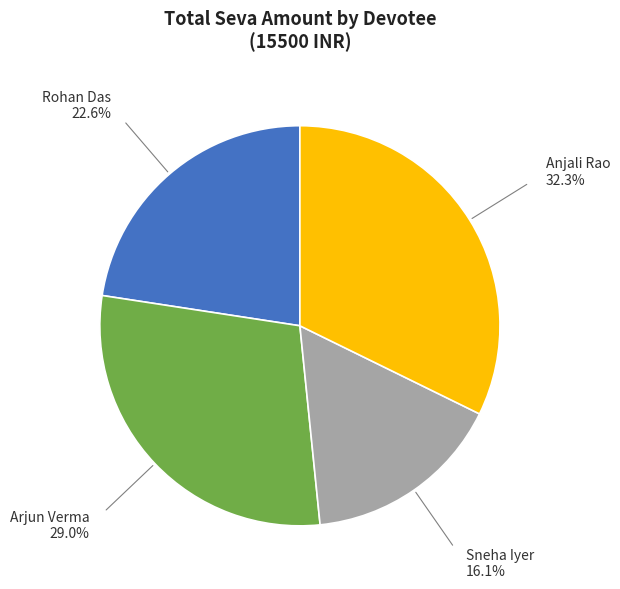

Does any single category account for the majority?

No